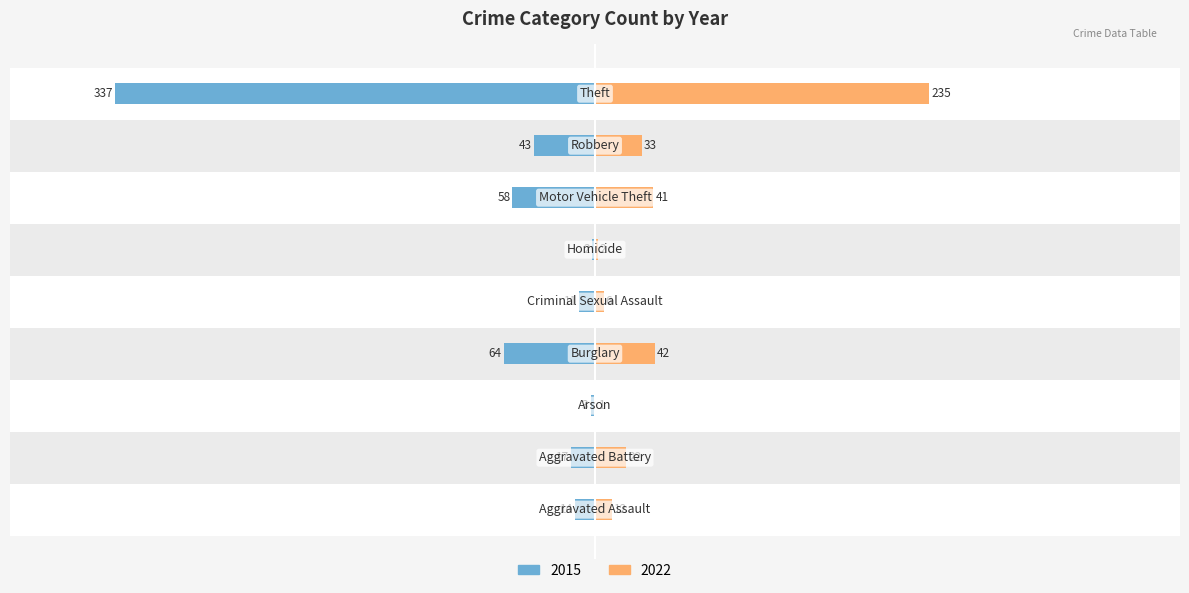

How many bars are there in each group?

2